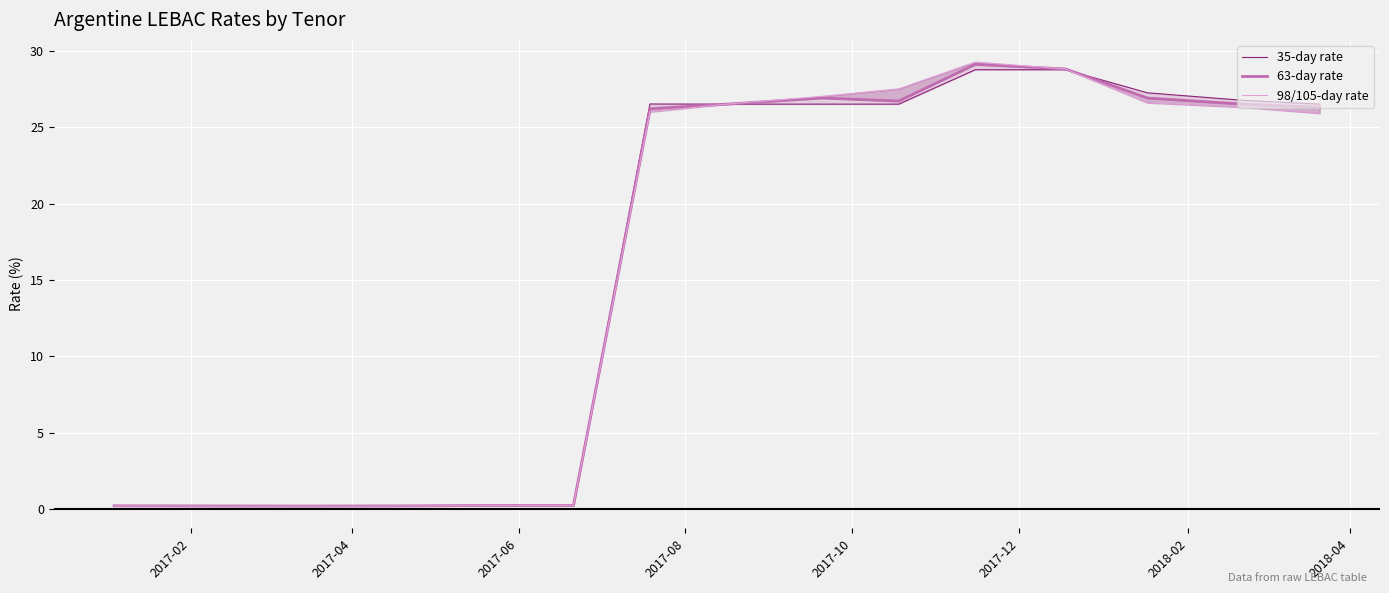

At which category does 35-day rate reach its first local valley?

2017-10